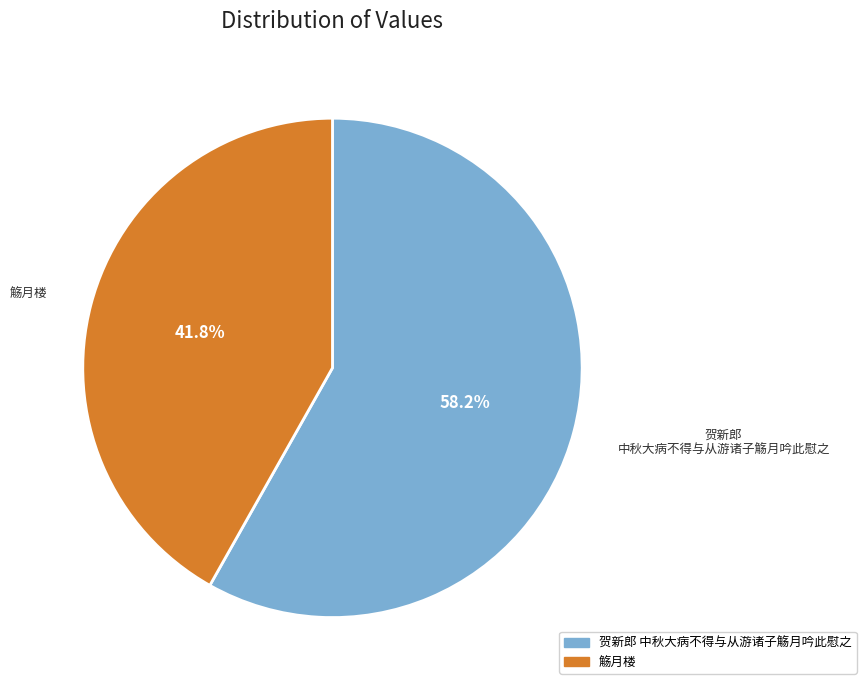

To the nearest percent, what percentage of the pie is 觞月楼?

42%